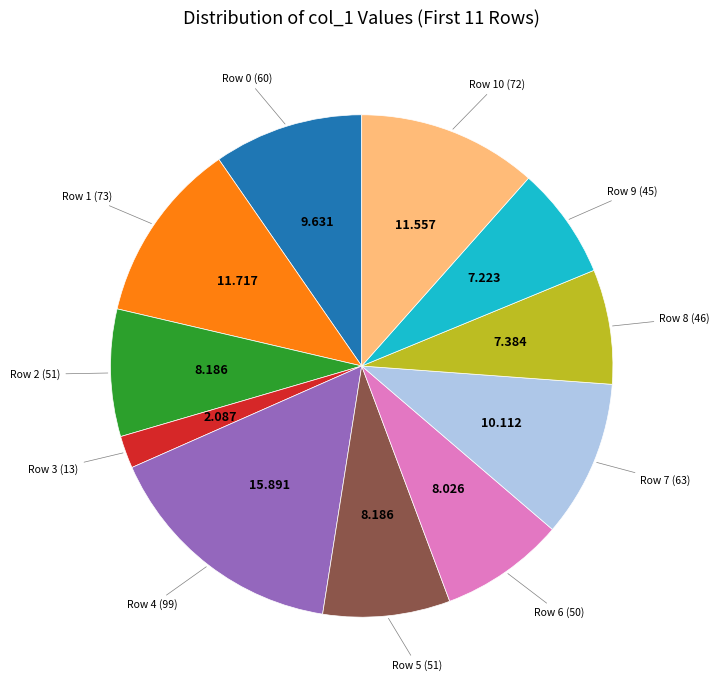

Is there a majority slice in this chart?

No